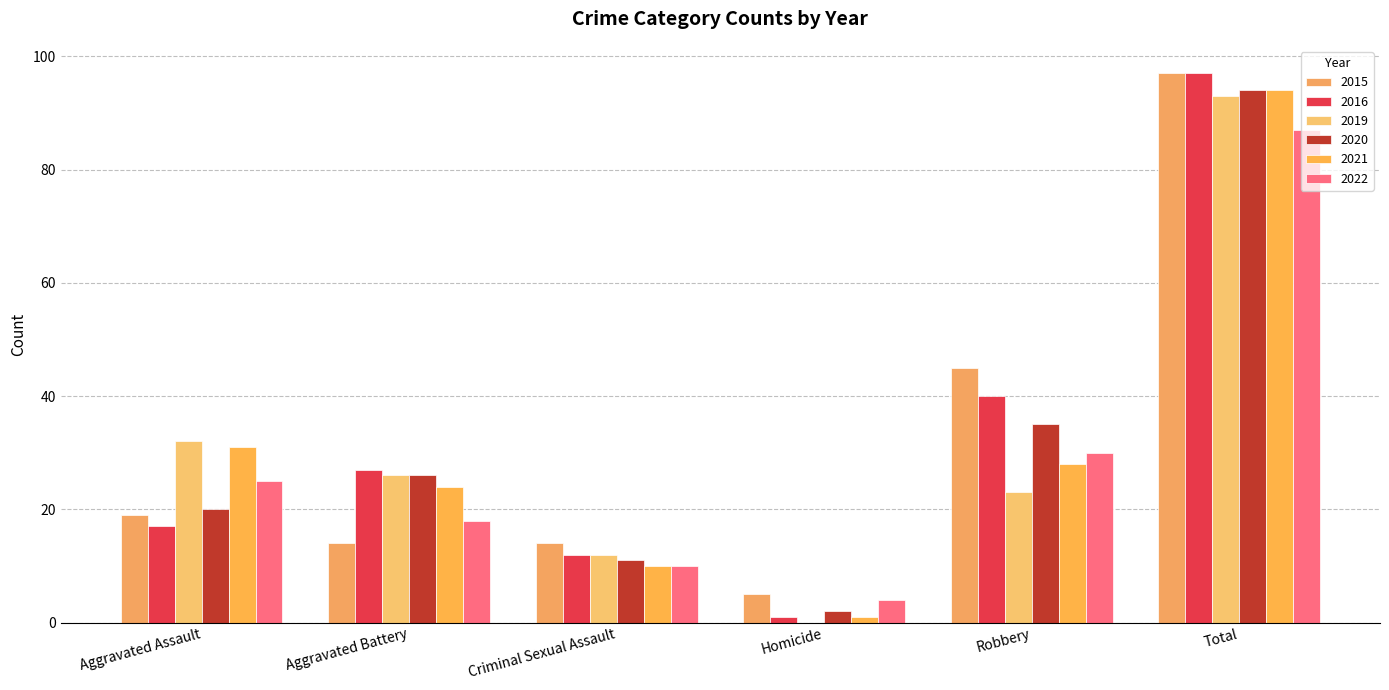

What position from the left is Criminal Sexual Assault?

3